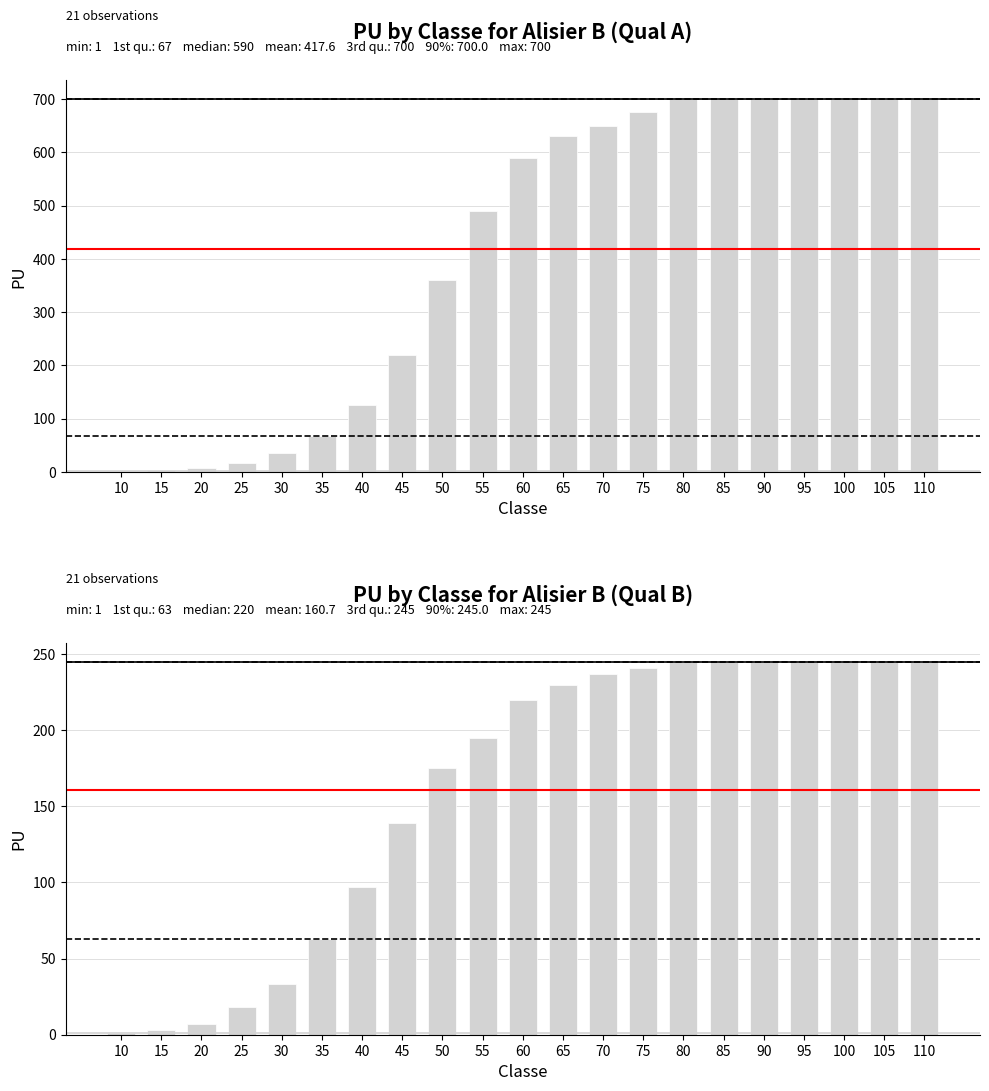

Is the value of Qual A at 75 greater than the value of Qual B at 35?

Yes